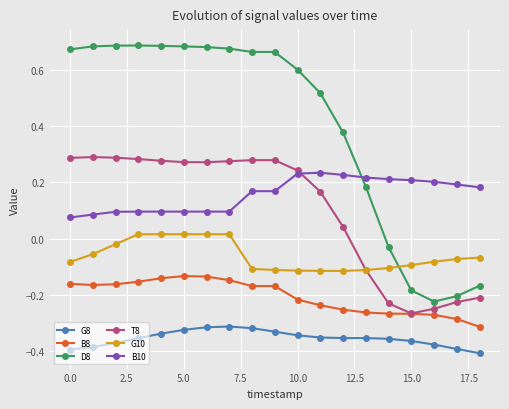

Which series has the largest total across all categories?

D8